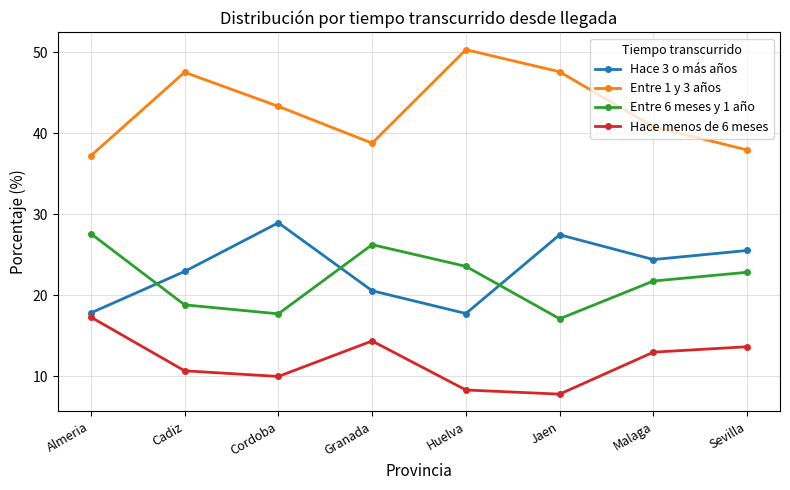

What is the label of the 7th point from the left?

Malaga